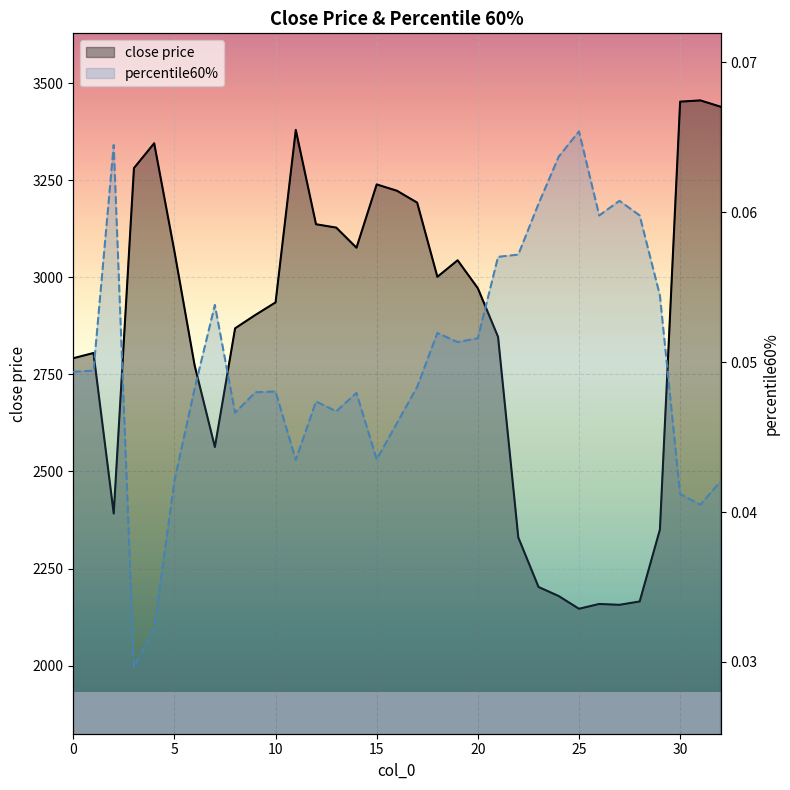

The close price series shows 1388.7 at 16. True or false?

False